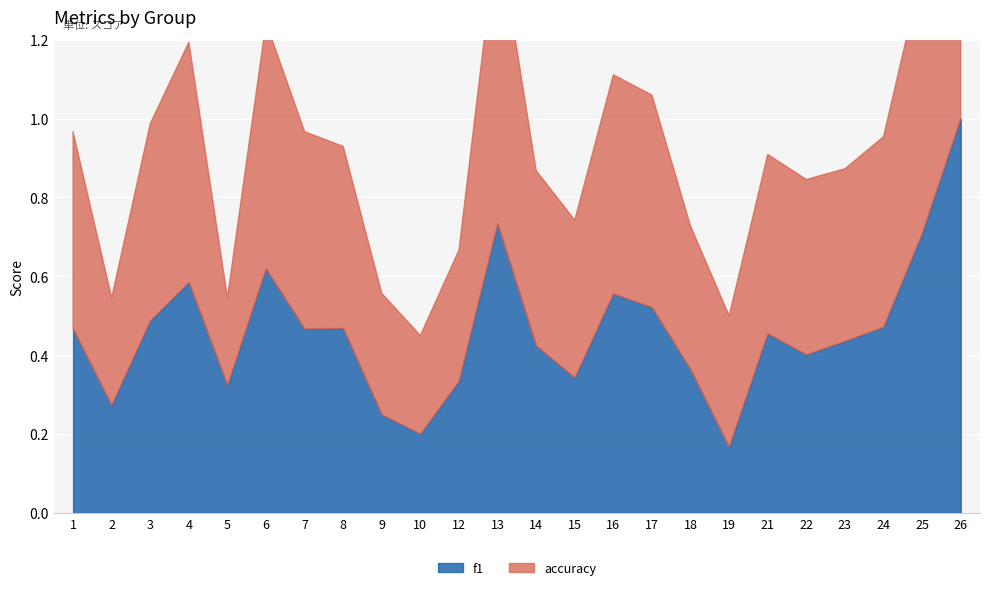

Which series has the largest range (max minus min)?

f1